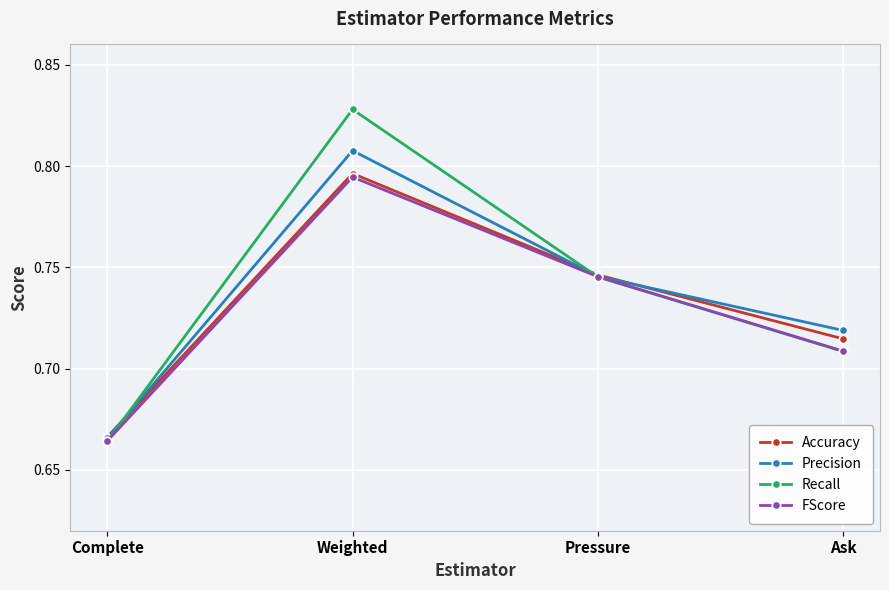

True or false: FScore has a value of 0.3 at Ask.

False